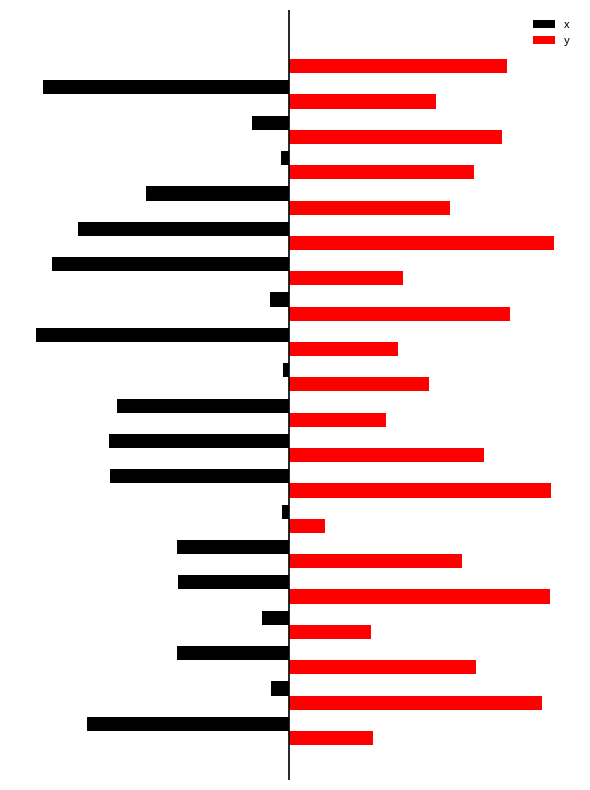

What are all the series names shown in the legend?

x, y